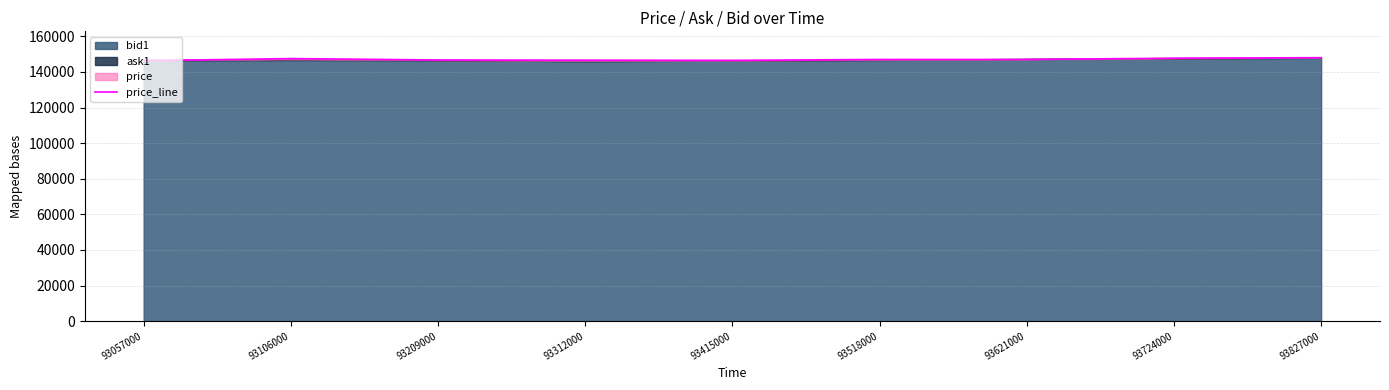

What is the ratio of the value at 93827000 to the value at 93209000?

1.0